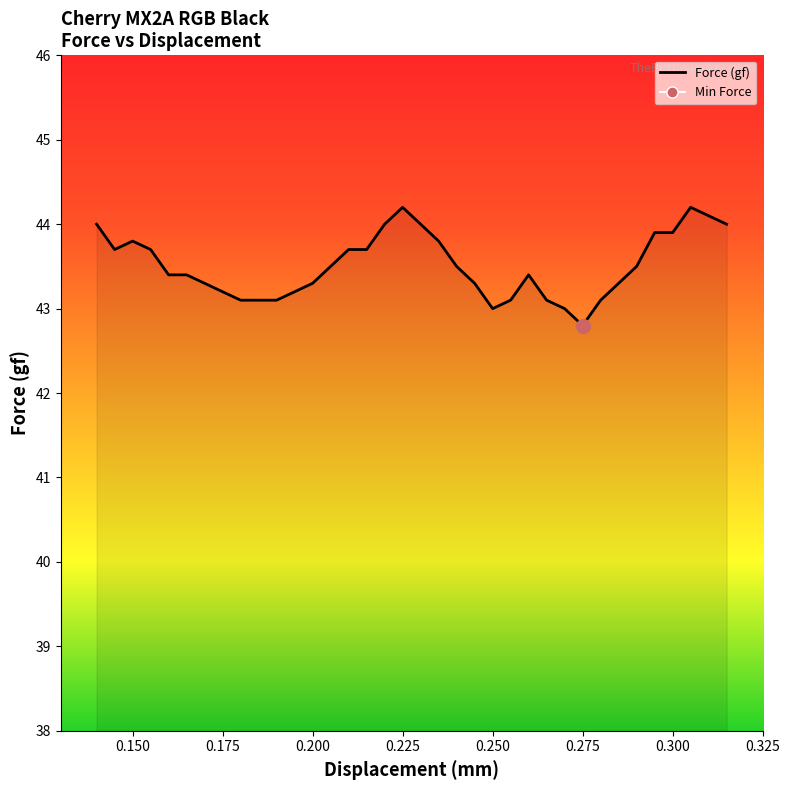

What is the sum of all values?

1566.4